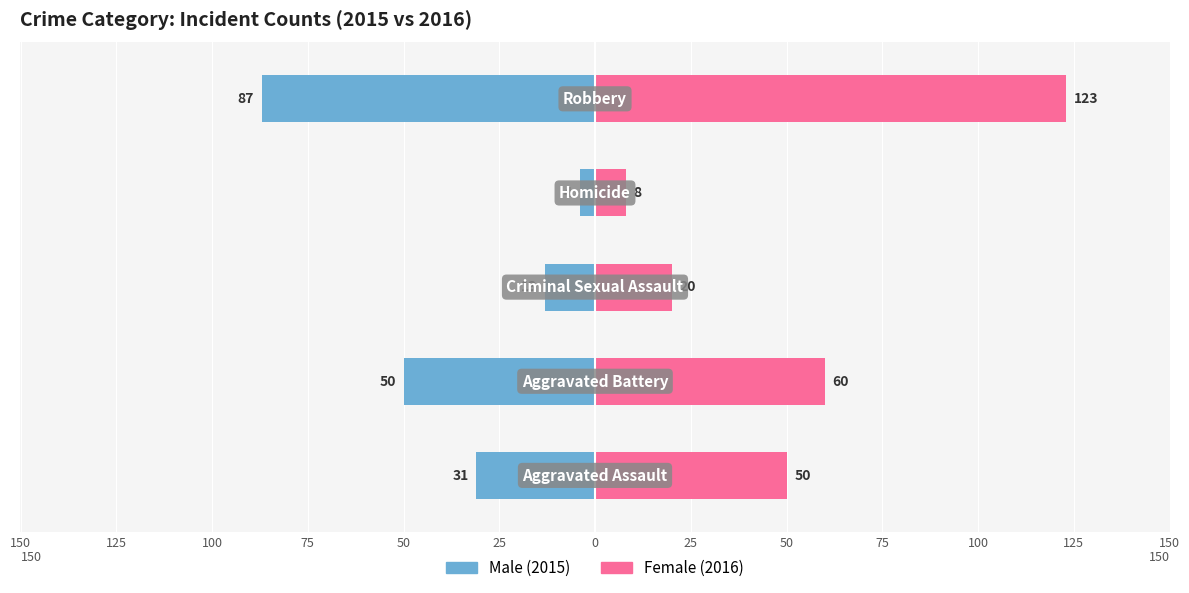

Which series changed the most between 75 and 50?

Female